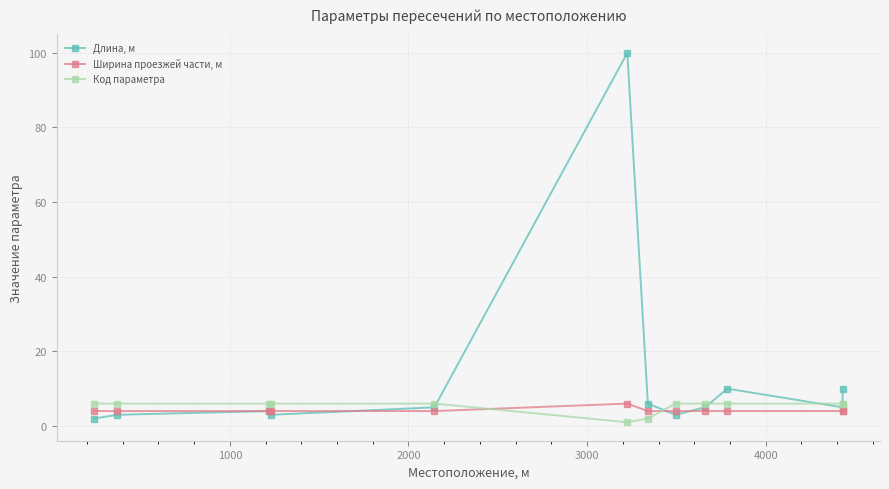

How many intersections are there between Ширина проезжей части, м and Длина, м?

3